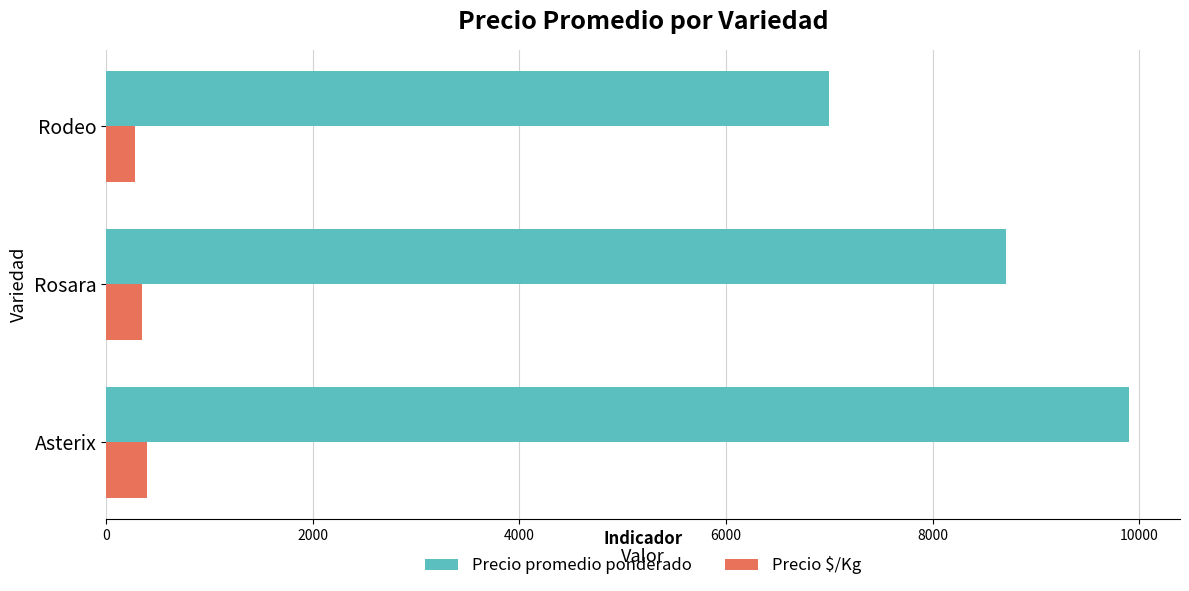

What is the maximum value shown in the chart?

9897